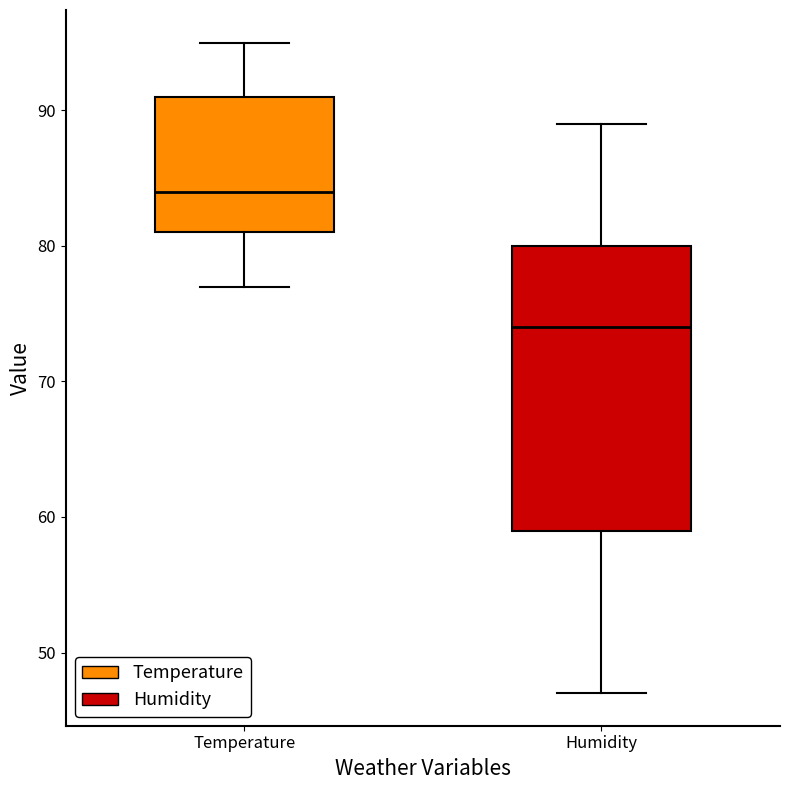

Reading left to right, transcribe this box plot: for each box, give where its median line is, the range the box spans, and where its two whiskers end, as read against the y-axis. The values are not printed on the chart, so give them approximately, as read against the axis.

Temperature: median 84, box 81 to 91, whiskers 77 to 95
Humidity: median 74, box 59 to 80, whiskers 47 to 89